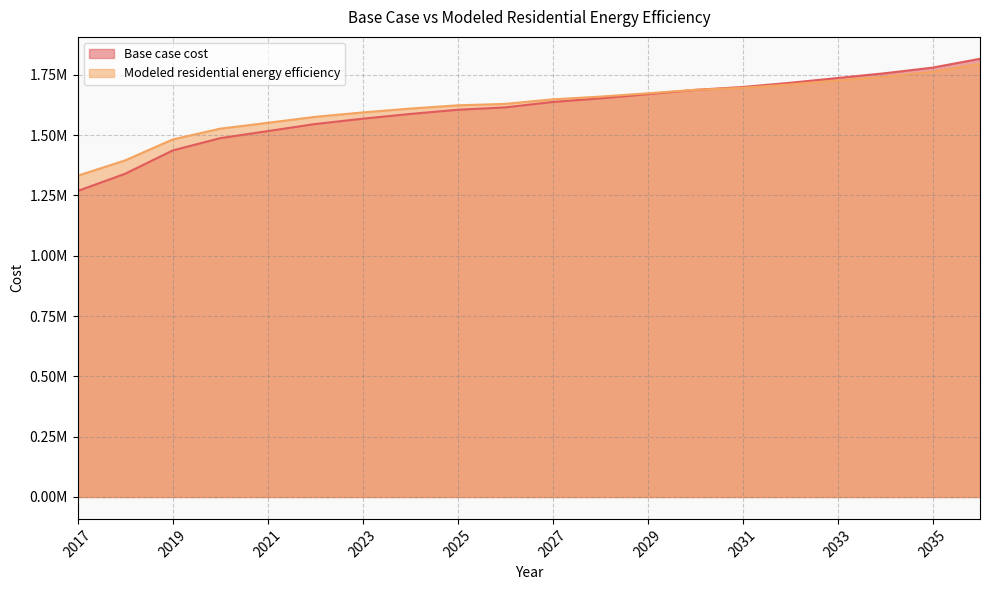

The value of Modeled residential energy efficiency at 2021 is 936905.6. True or false?

False